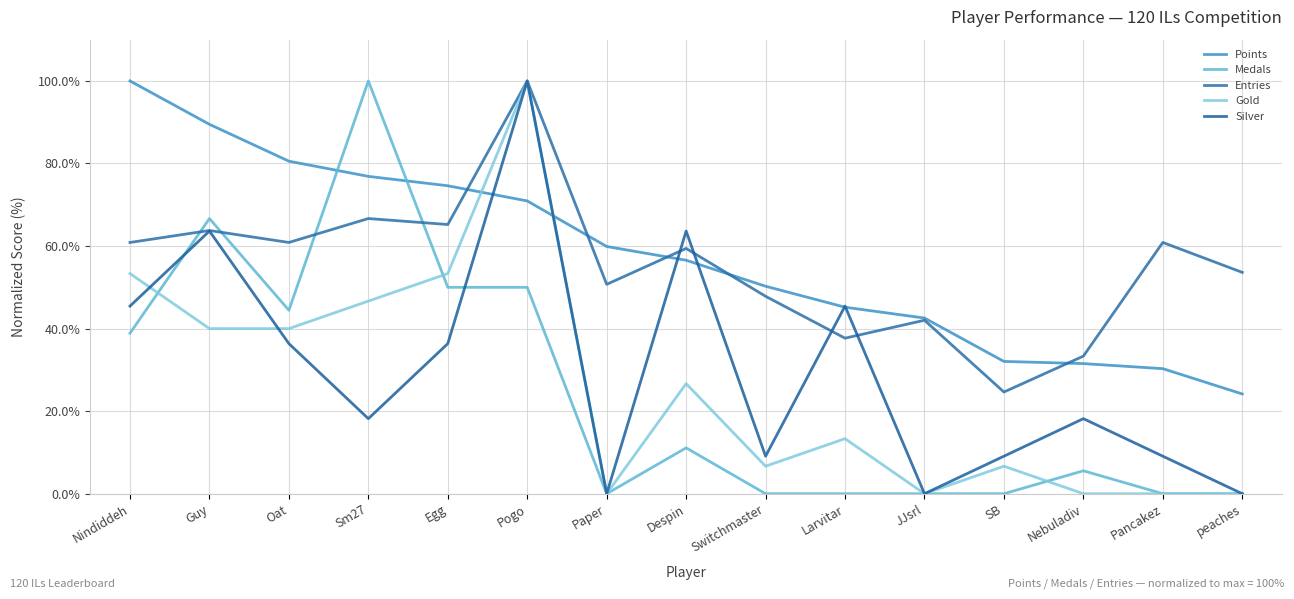

How many lines are shown in the chart?

5